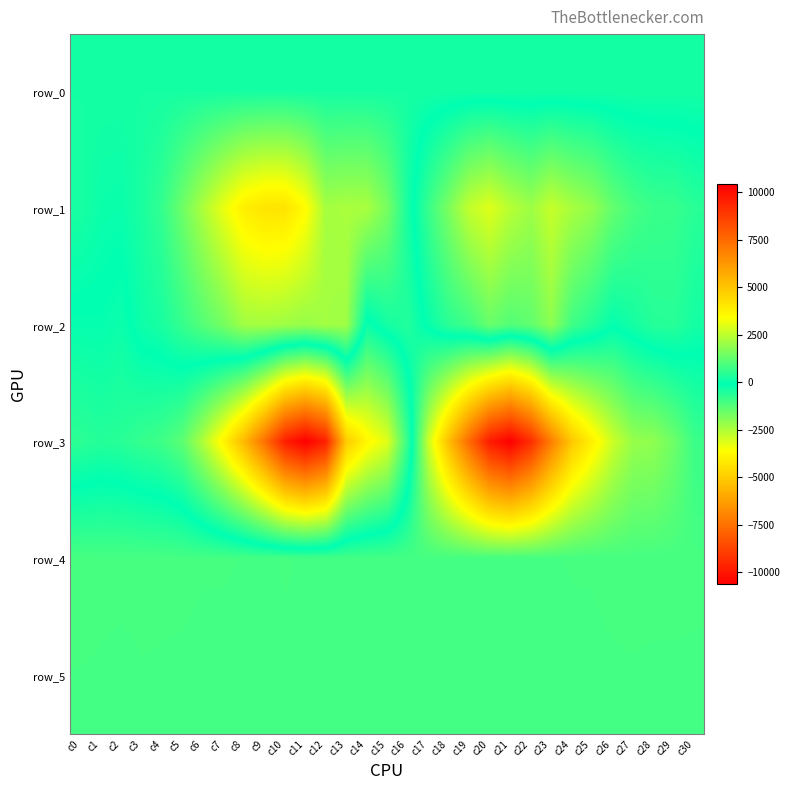

How many distinct data groups are displayed?

6